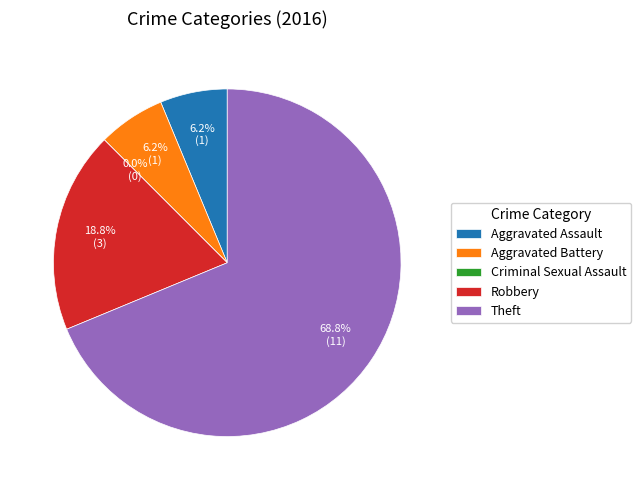

To the nearest percent, what is the combined percentage of Aggravated Assault and Aggravated Battery?

12%